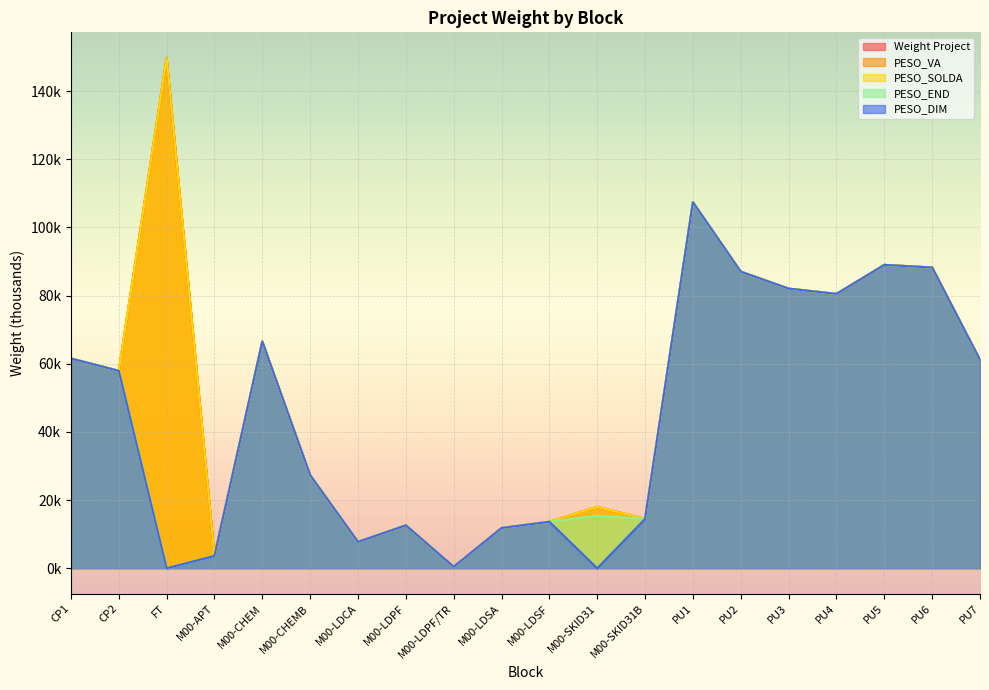

True or false: PESO_SOLDA has more than 2 points higher than both neighbors.

True